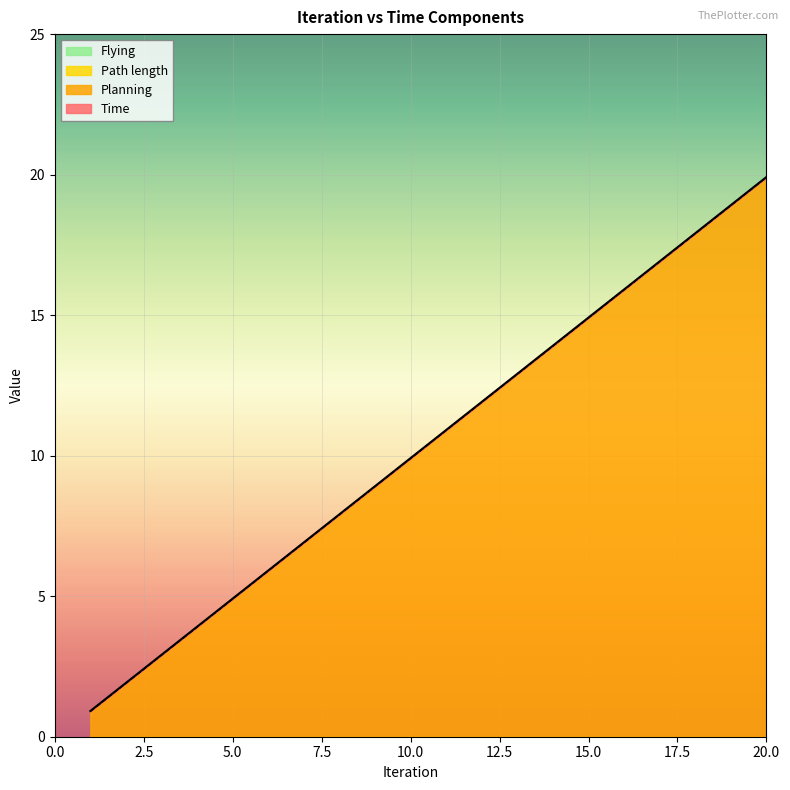

What is the value of the Planning point at the 17th from the left?

16.9